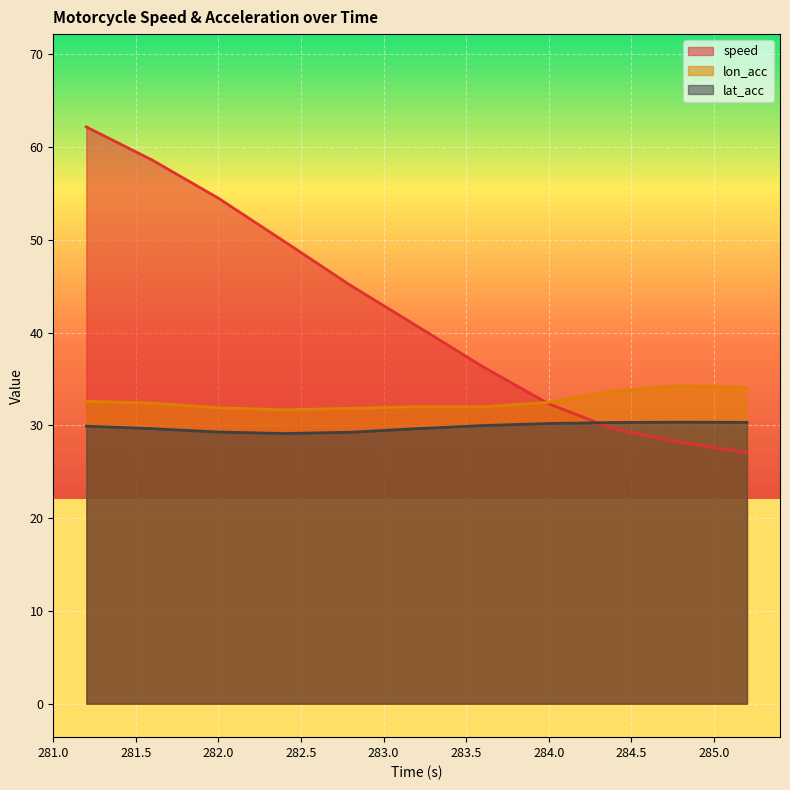

What is the difference between the second highest and second lowest values in the lon_acc series?

2.2